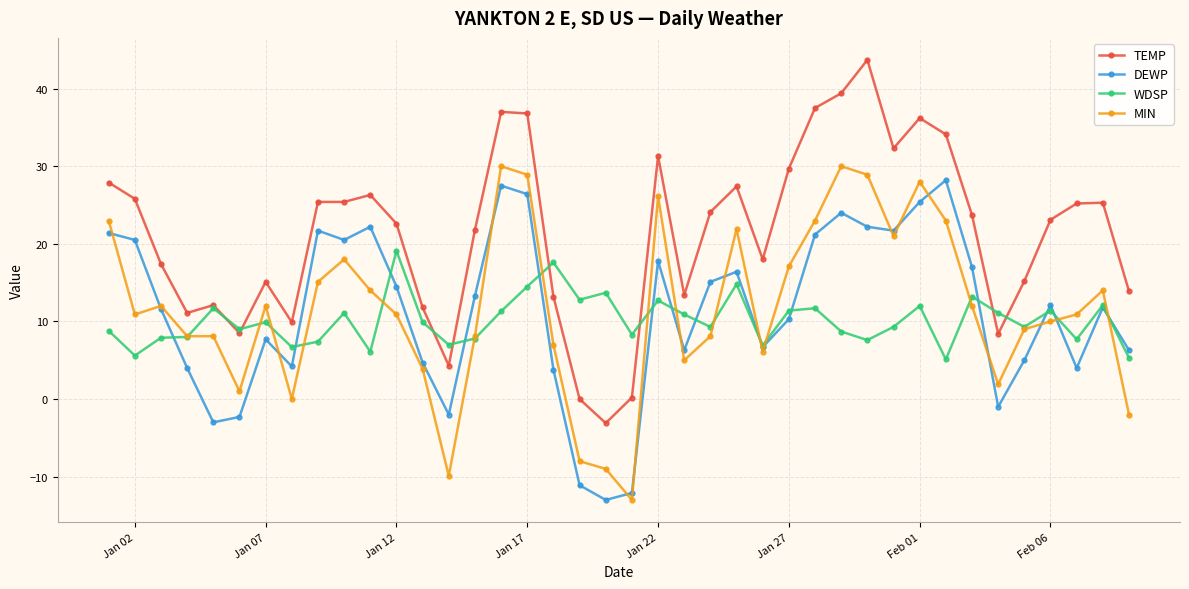

What is the greatest value displayed?

43.7